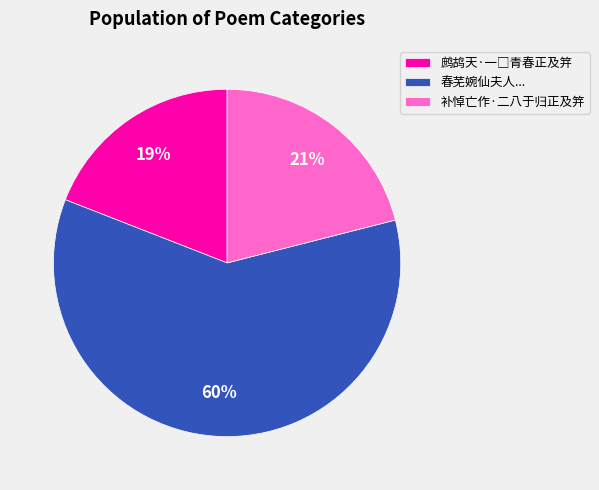

To the nearest percent, what percentage of the pie is 补悼亡作·二八于归正及笄?

21%